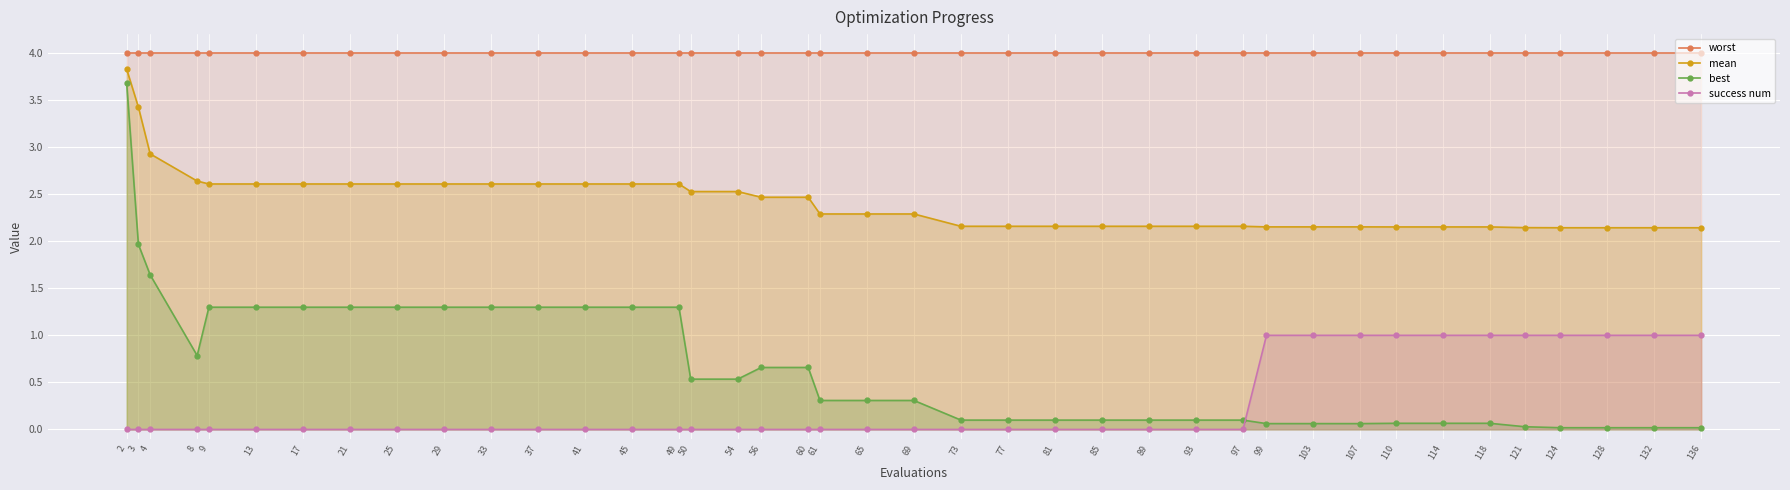

True or false: mean has a value of 3.8 at 132.

False